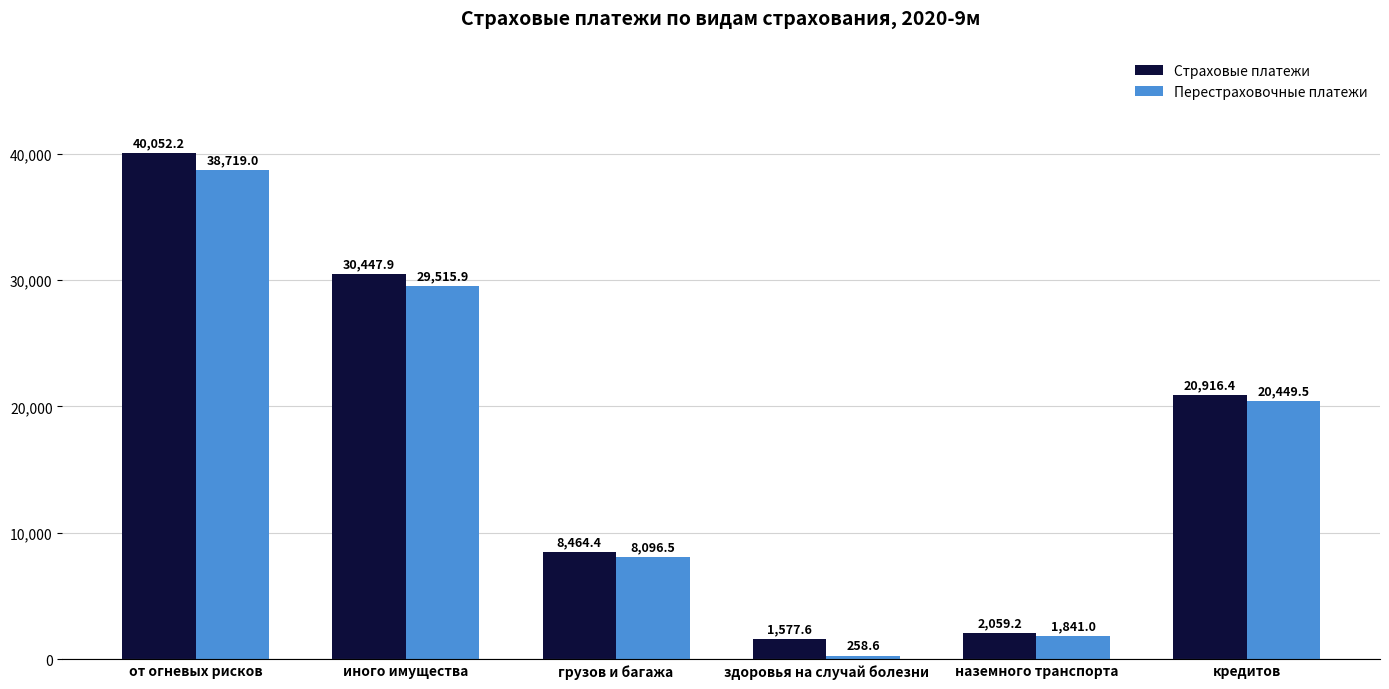

Is it true that Перестраховочные платежи equals 8096.5 at грузов и багажа?

True